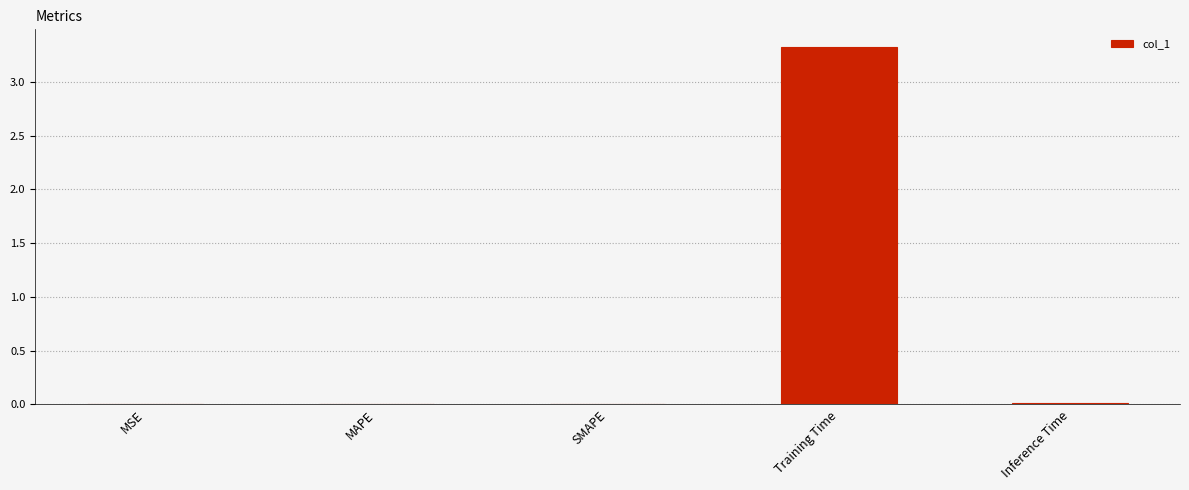

Which category has the highest value across all series?

Training Time